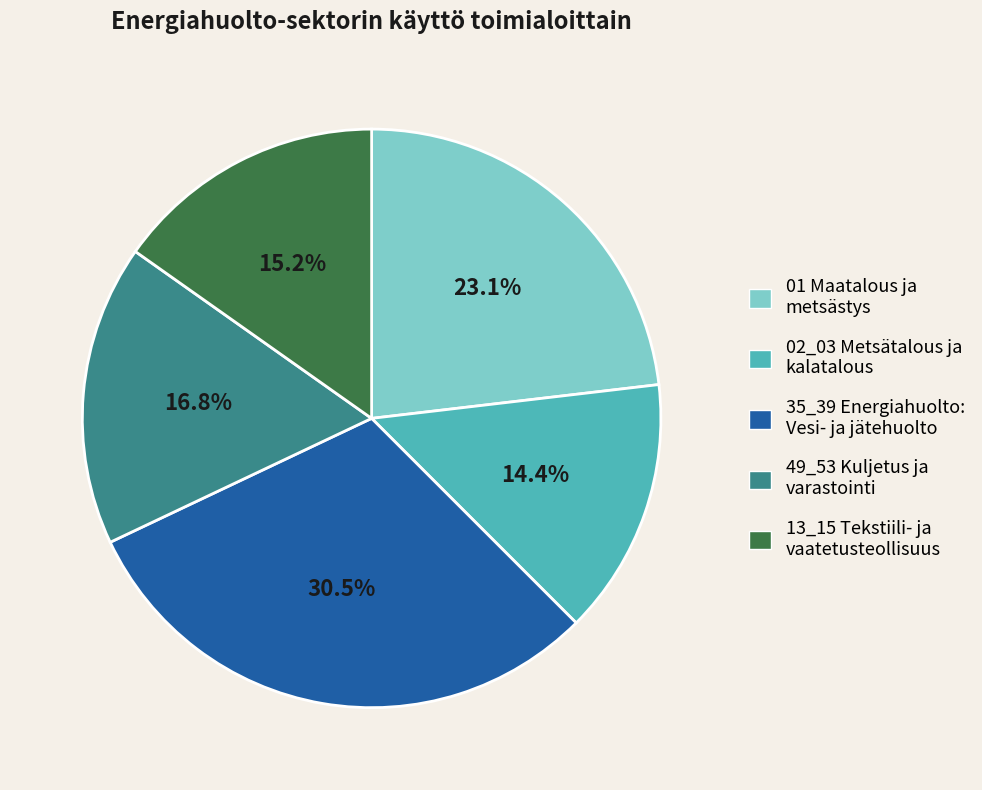

Is there any slice that represents more than half of the pie?

No